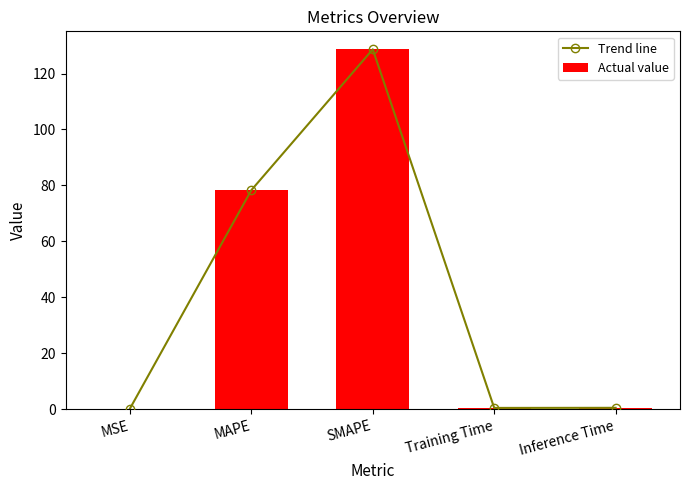

Reading left to right, transcribe all the data shown in this chart.

Trend line: 0.1	78.3	128.7	0.4	0.5
Actual value: 0.1	78.3	128.7	0.4	0.5